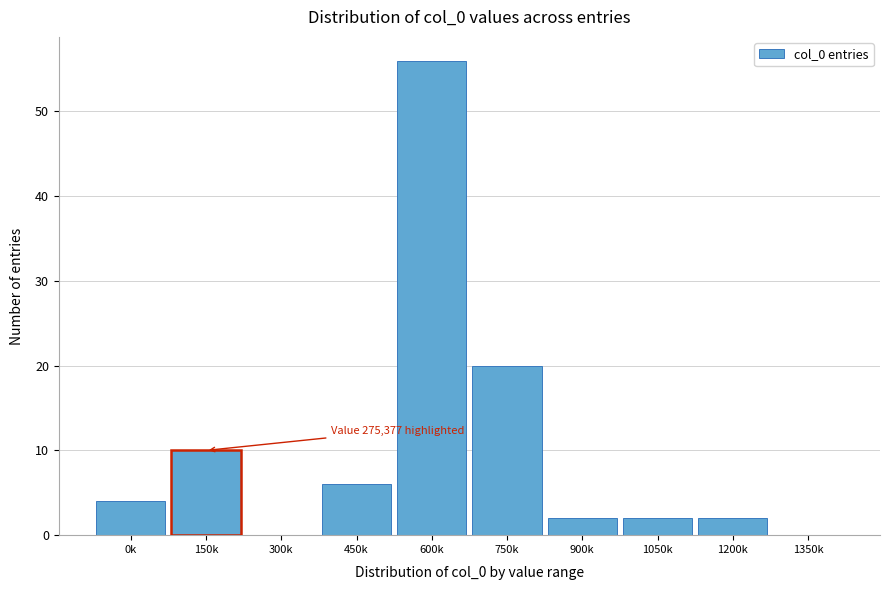

Reading left to right, list all the values displayed in this chart.

0k=4	150k=10	300k=0	450k=6	600k=56	750k=20	900k=2	1050k=2	1200k=2	1350k=0